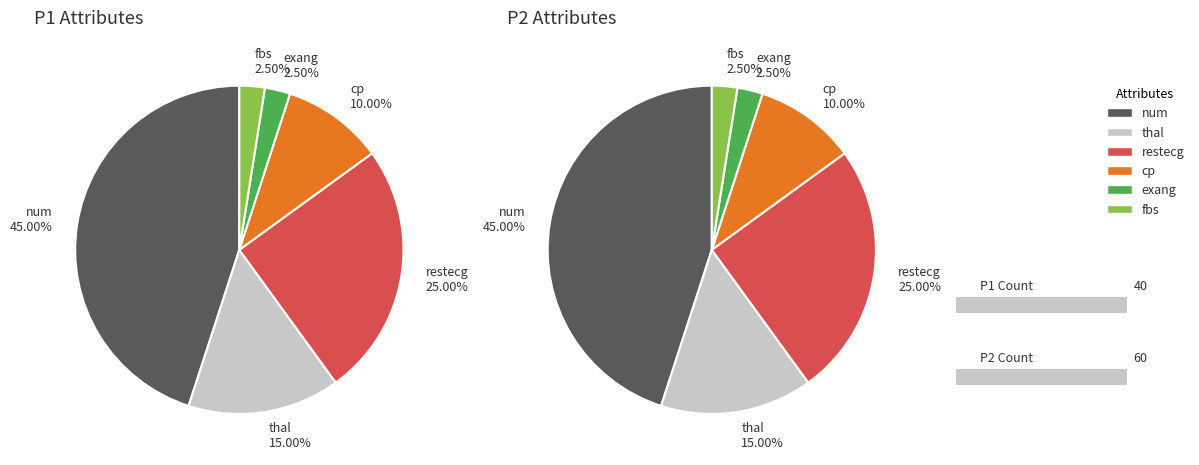

What percentage is the cp slice, to the nearest percent?

10%